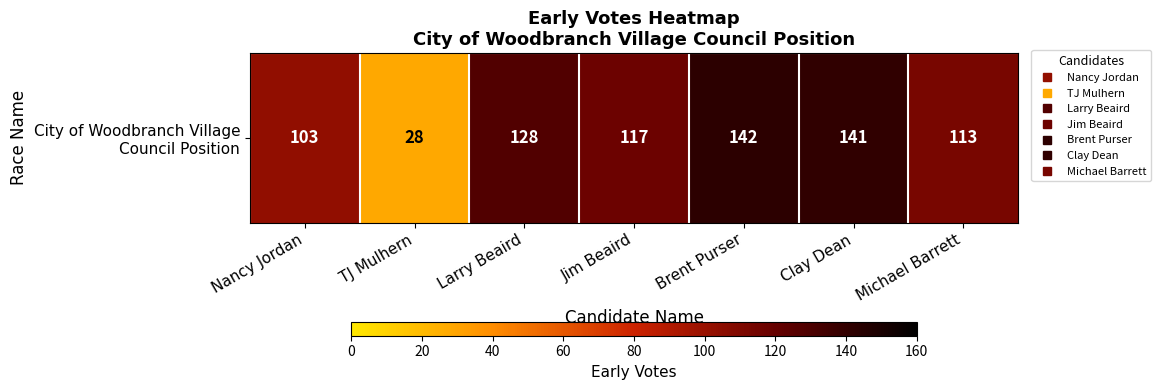

Reading left to right, what are all the values shown in this chart?

Nancy Jordan=103	TJ Mulhern=28	Larry Beaird=128	Jim Beaird=117	Brent Purser=142	Clay Dean=141	Michael Barrett=113